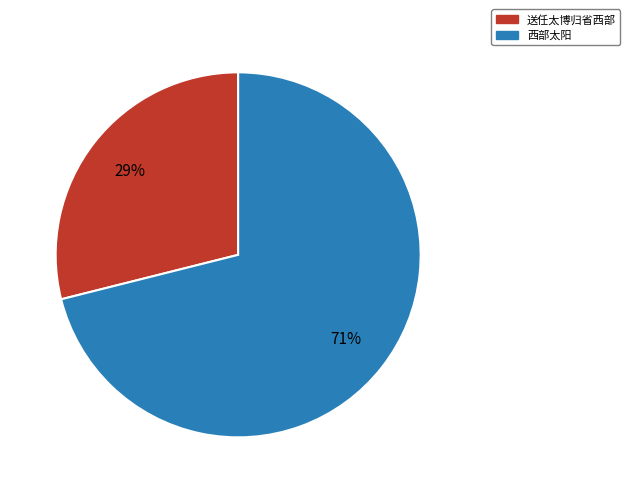

To the nearest percent, what percentage of the pie is 西部太阳?

71%